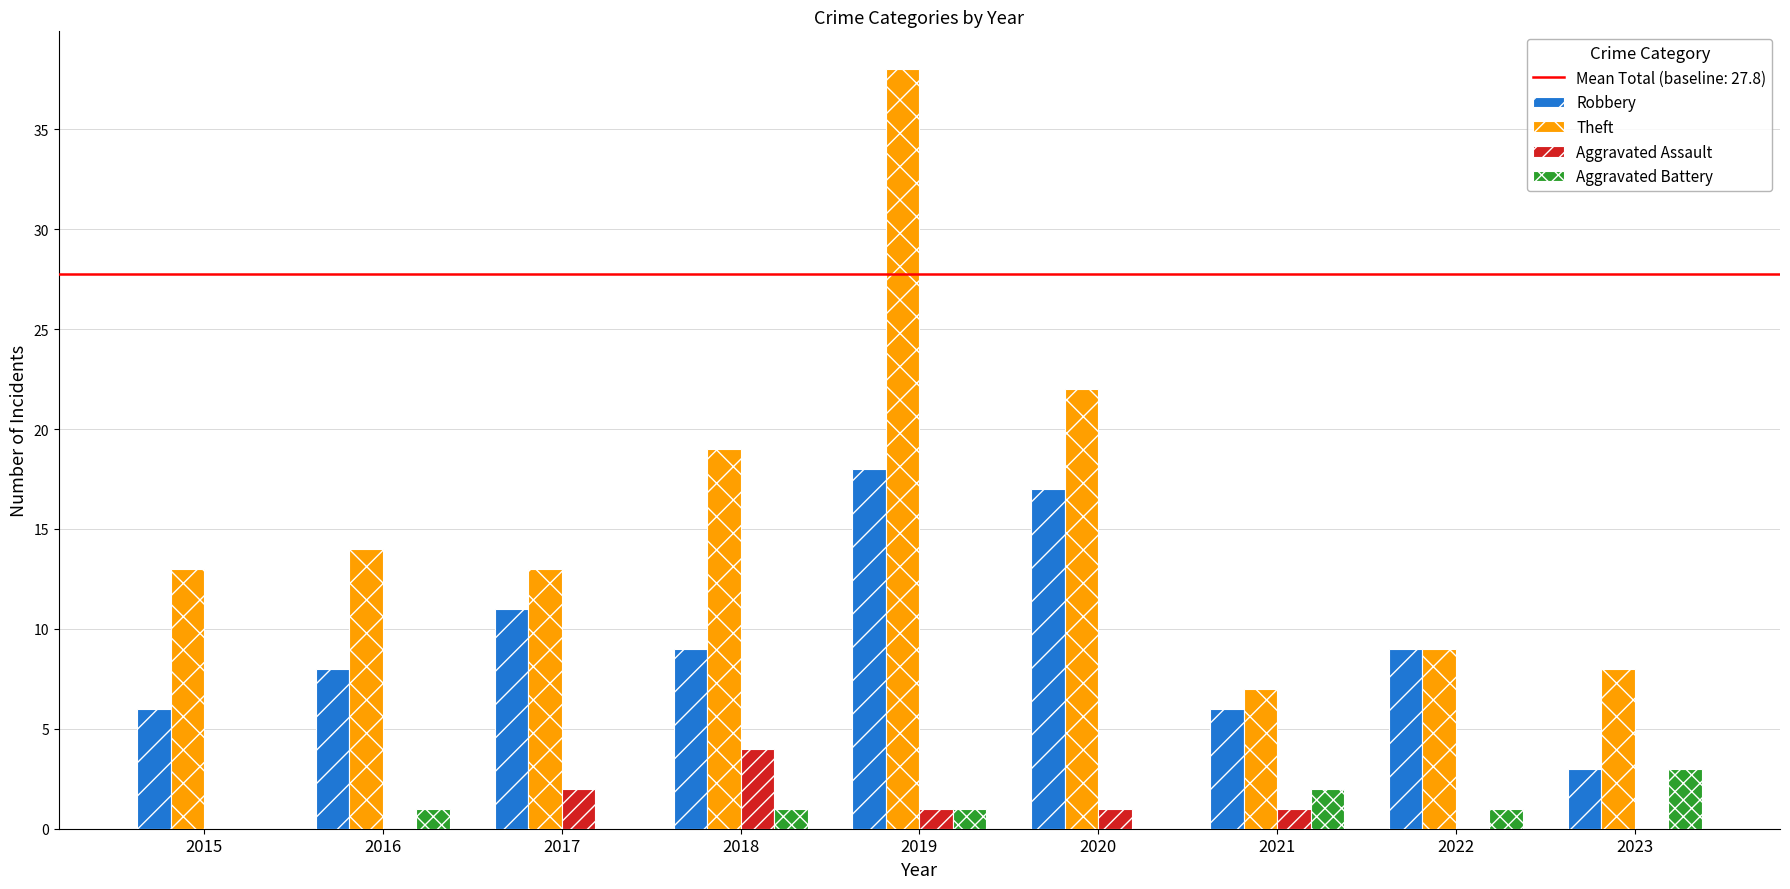

Is the value of Robbery at 2020 greater than the value of Aggravated Battery at 2021?

Yes